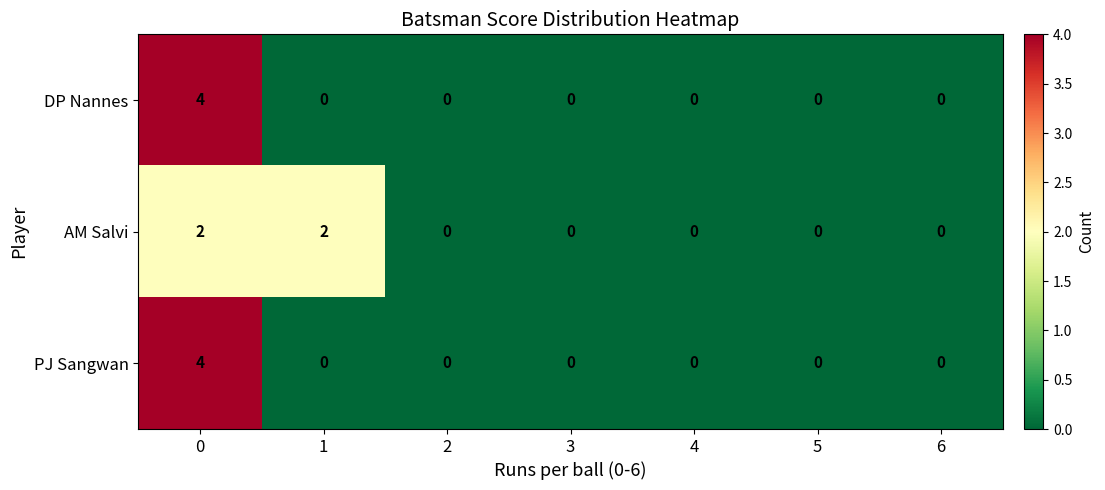

What is the maximum value shown in the chart?

4